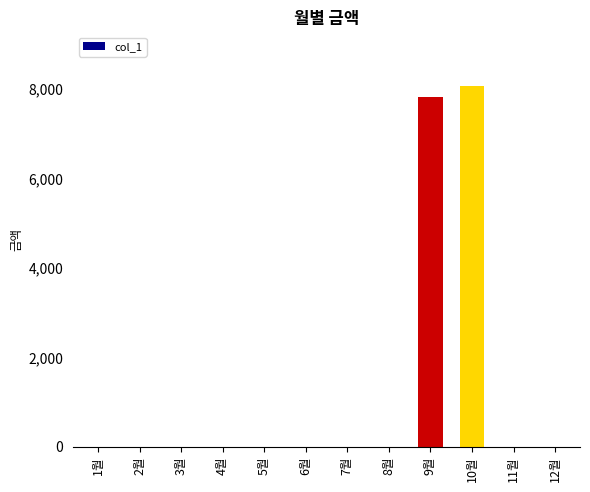

What is the maximum value shown in the chart?

8060